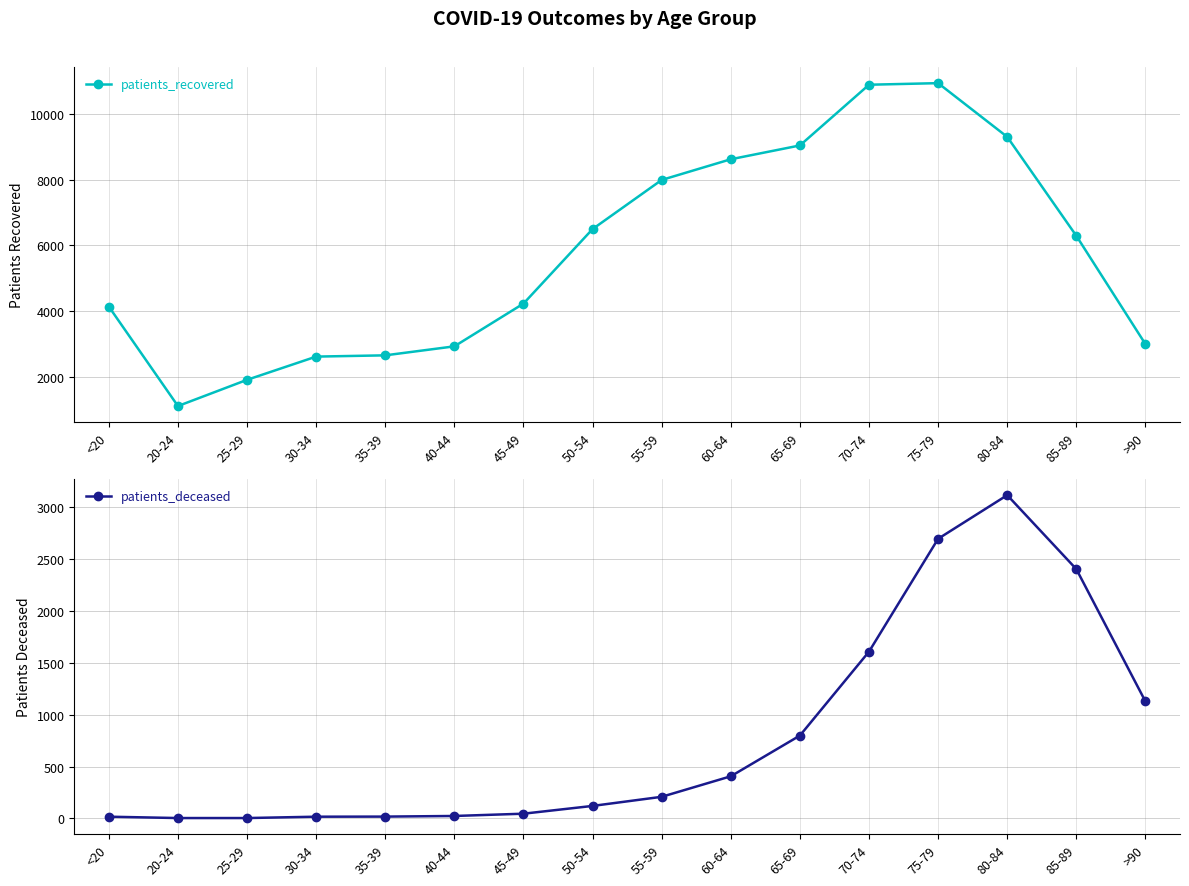

Count the number of categories in the chart.

16